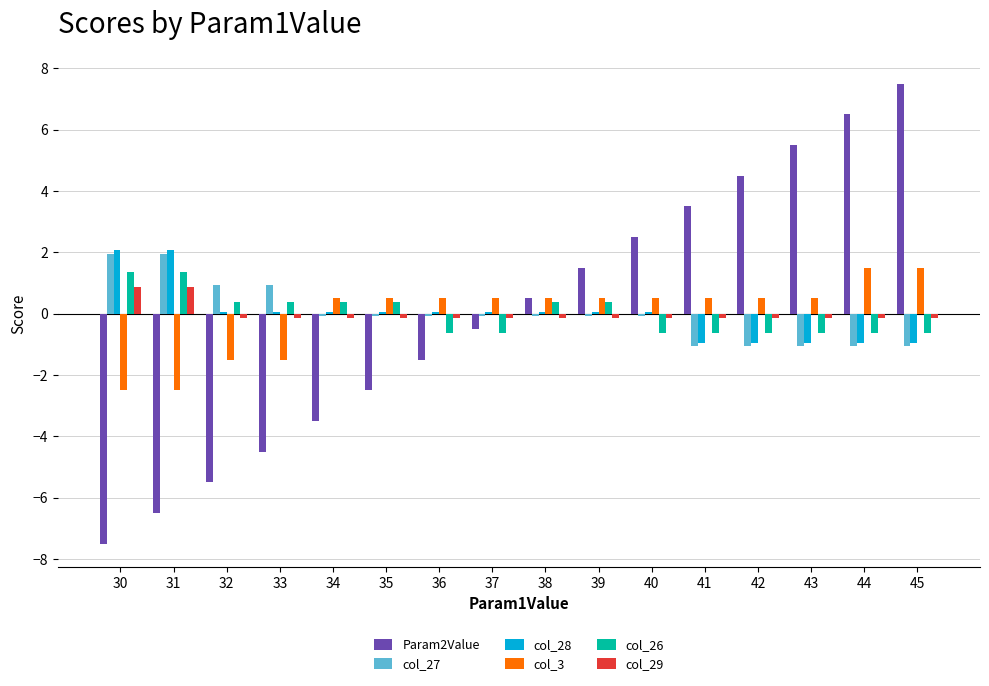

At which category does the chart reach its minimum across all series?

30